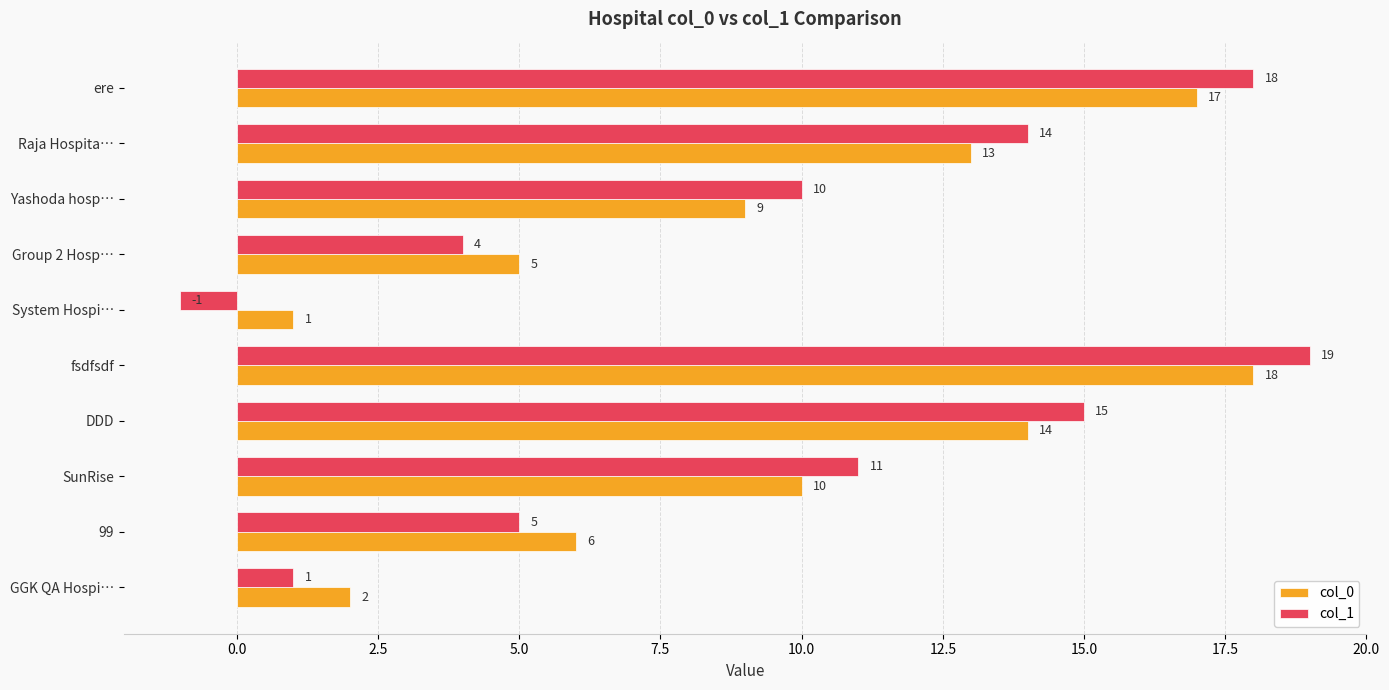

Between GGK QA Hospi… and Raja Hospita…, which series saw the biggest shift?

col_1